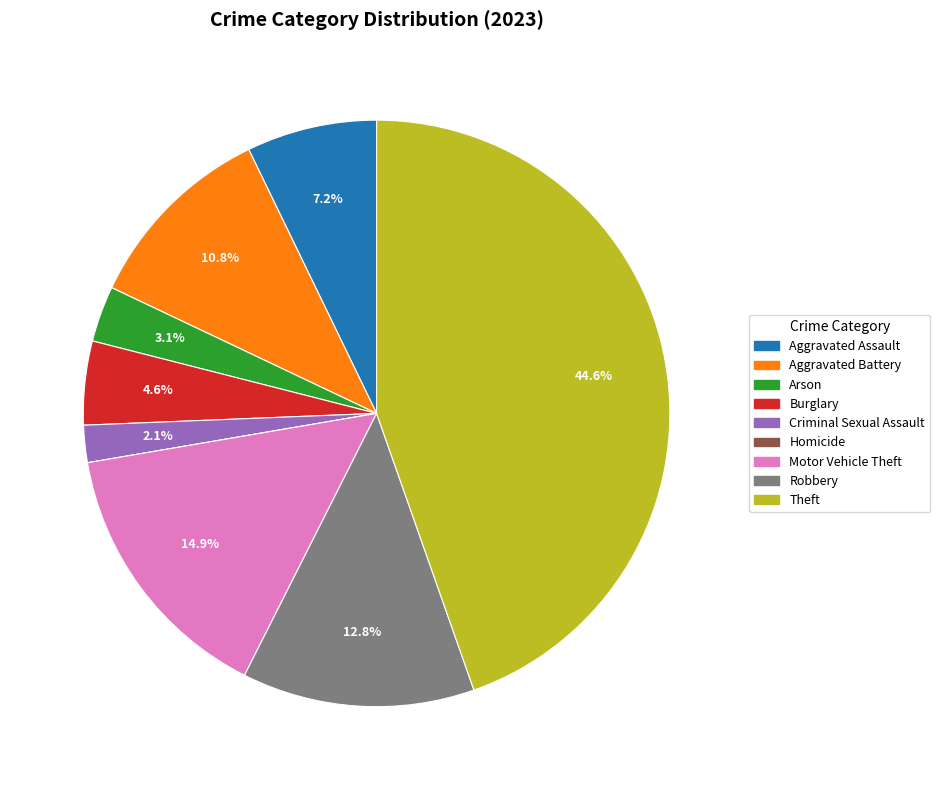

Approximately how many times larger is the value at Theft compared to Motor Vehicle Theft?

3.0